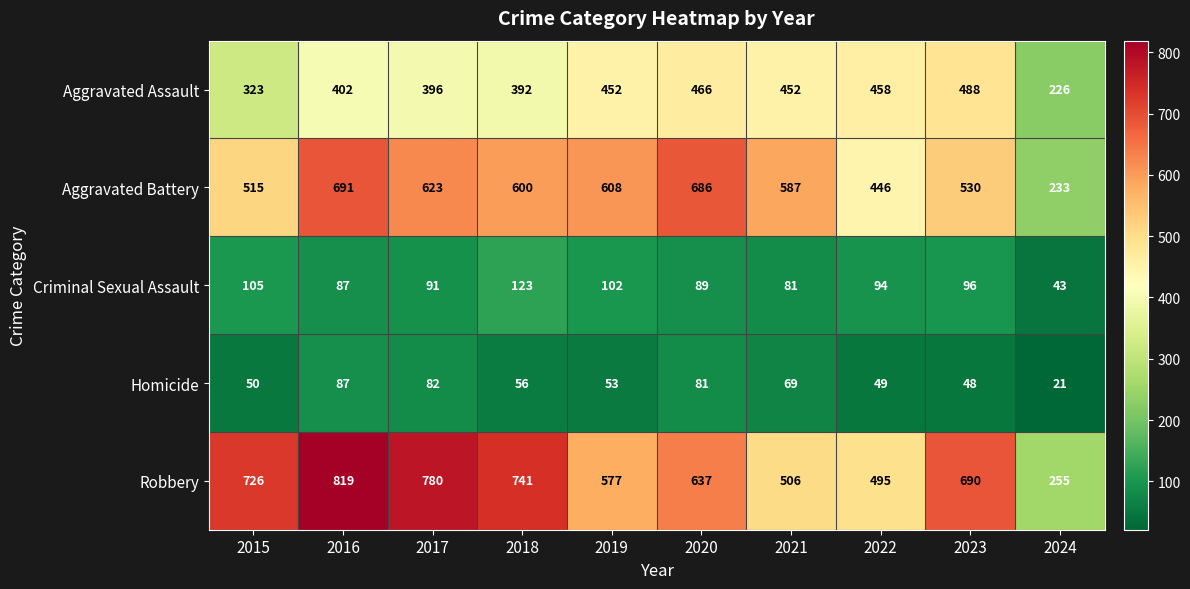

Where is Aggravated Battery nearest to the value 462?

2022